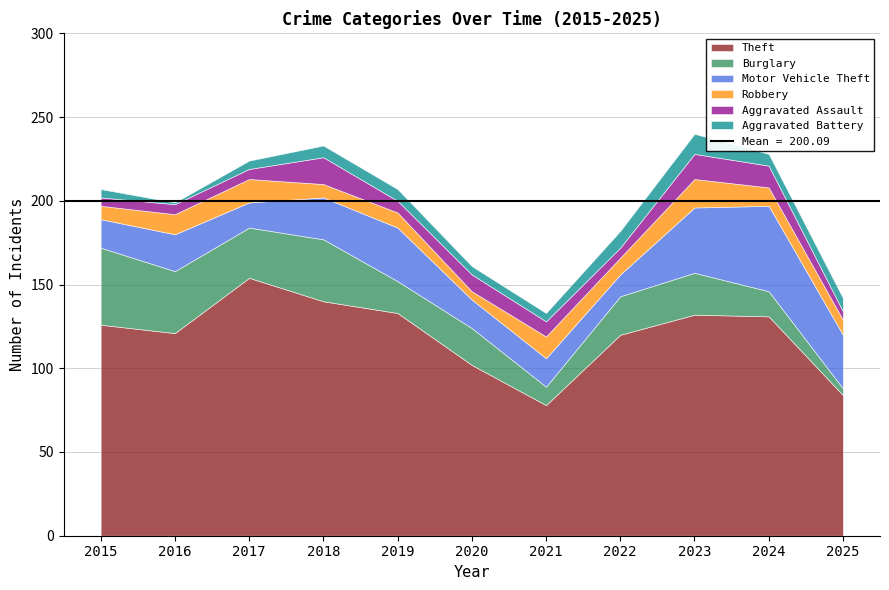

True or false: Burglary has a value of 23 at 2022.

True